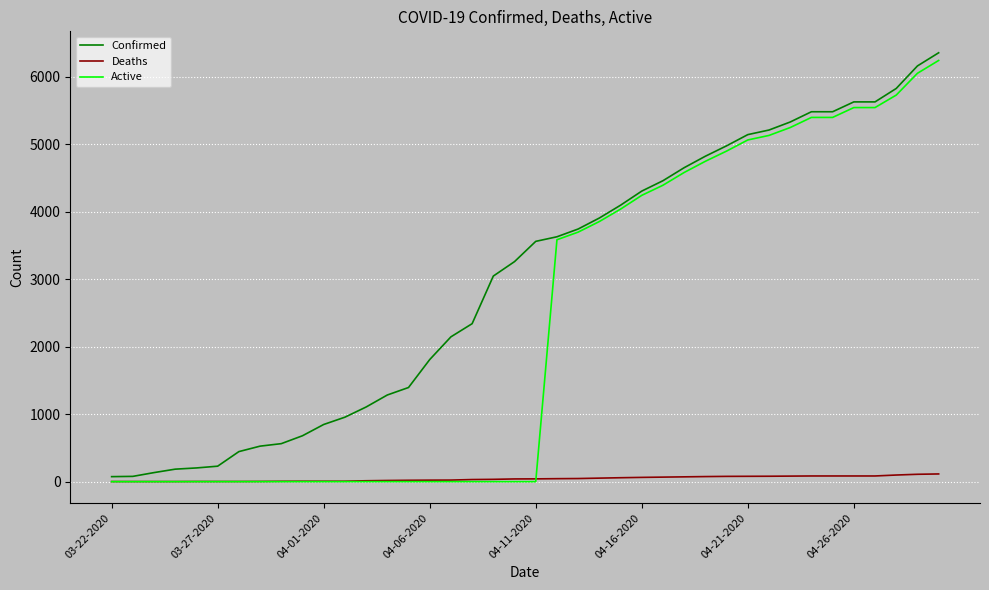

What are all the series names shown in the legend?

Confirmed, Deaths, Active